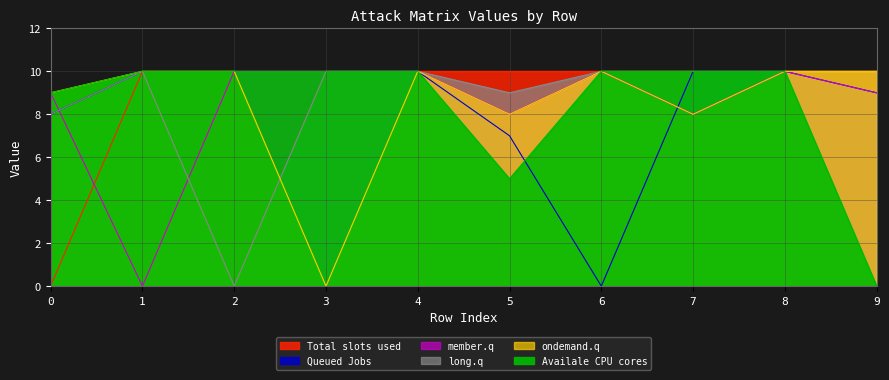

The value of 0 at 5 is 14. True or false?

False